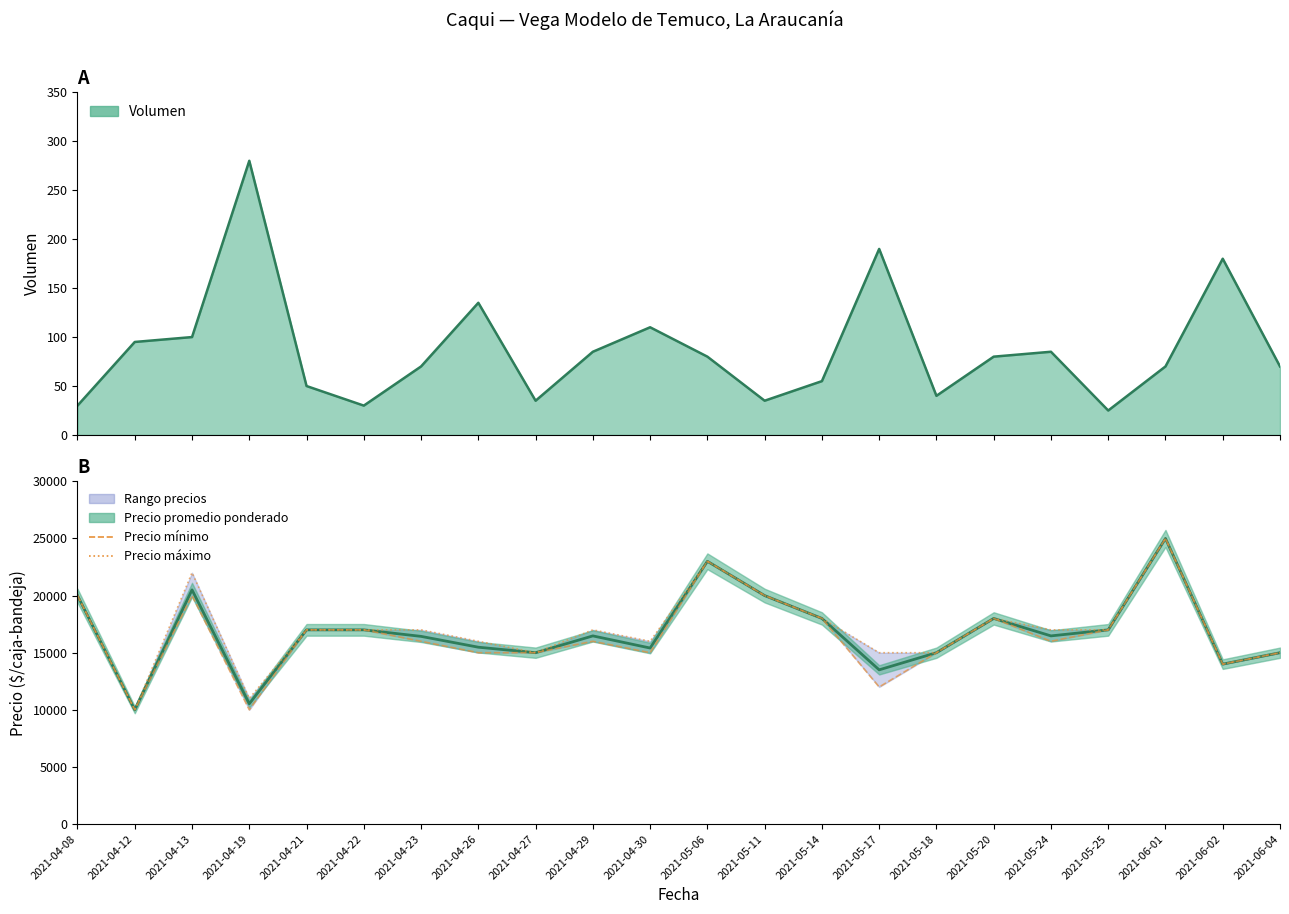

What is the label of the 8th point from the left?

2021-04-26